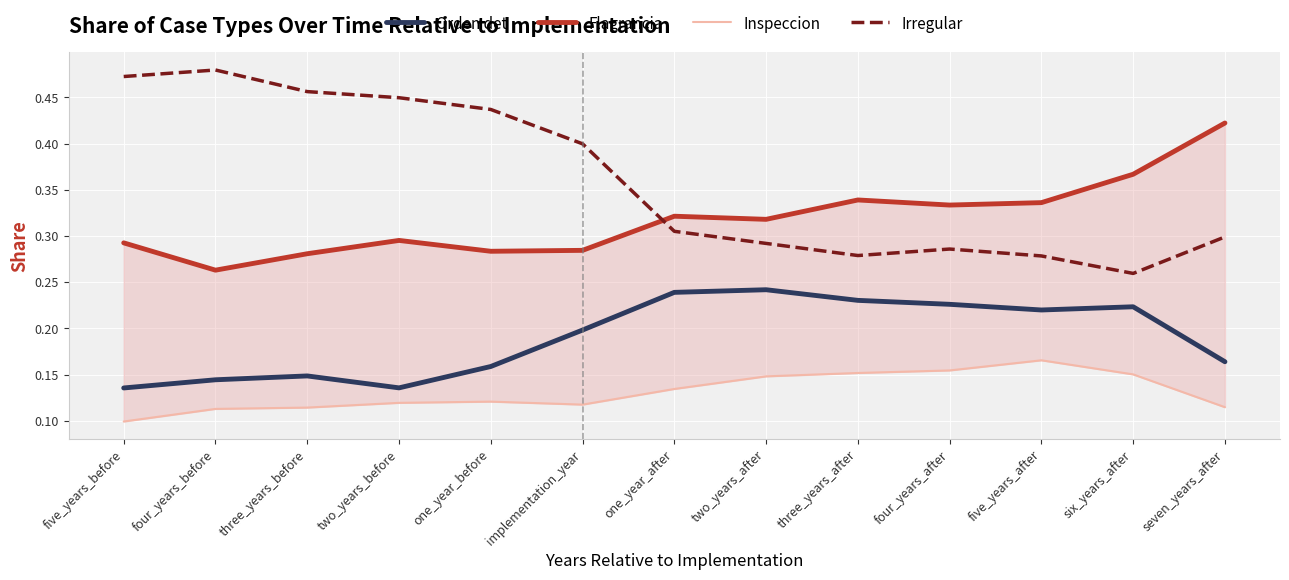

True or false: Flagrancia has more than 2 points higher than both neighbors.

True